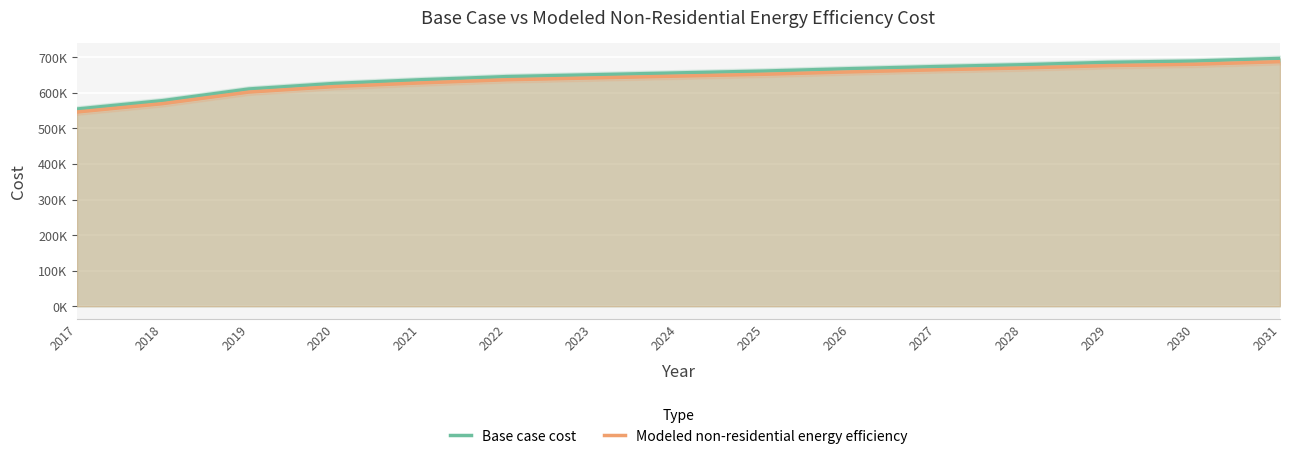

True or false: Modeled non-residential energy efficiency and Base case cost cross at least once.

False